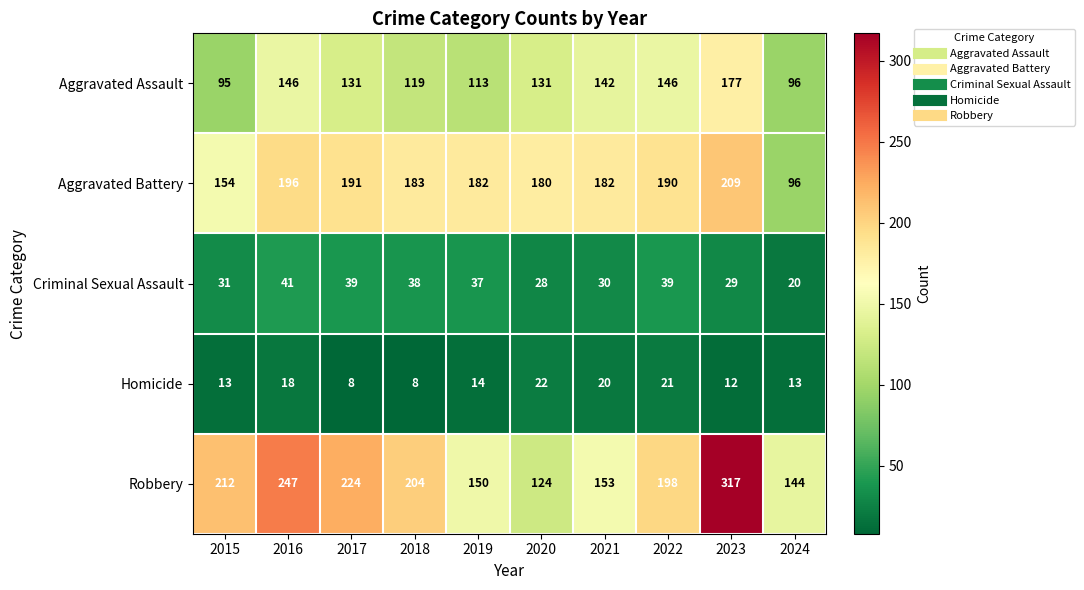

Rank the categories by Robbery value from lowest to highest.

2020, 2024, 2019, 2021, 2022, 2018, 2015, 2017, 2016, 2023